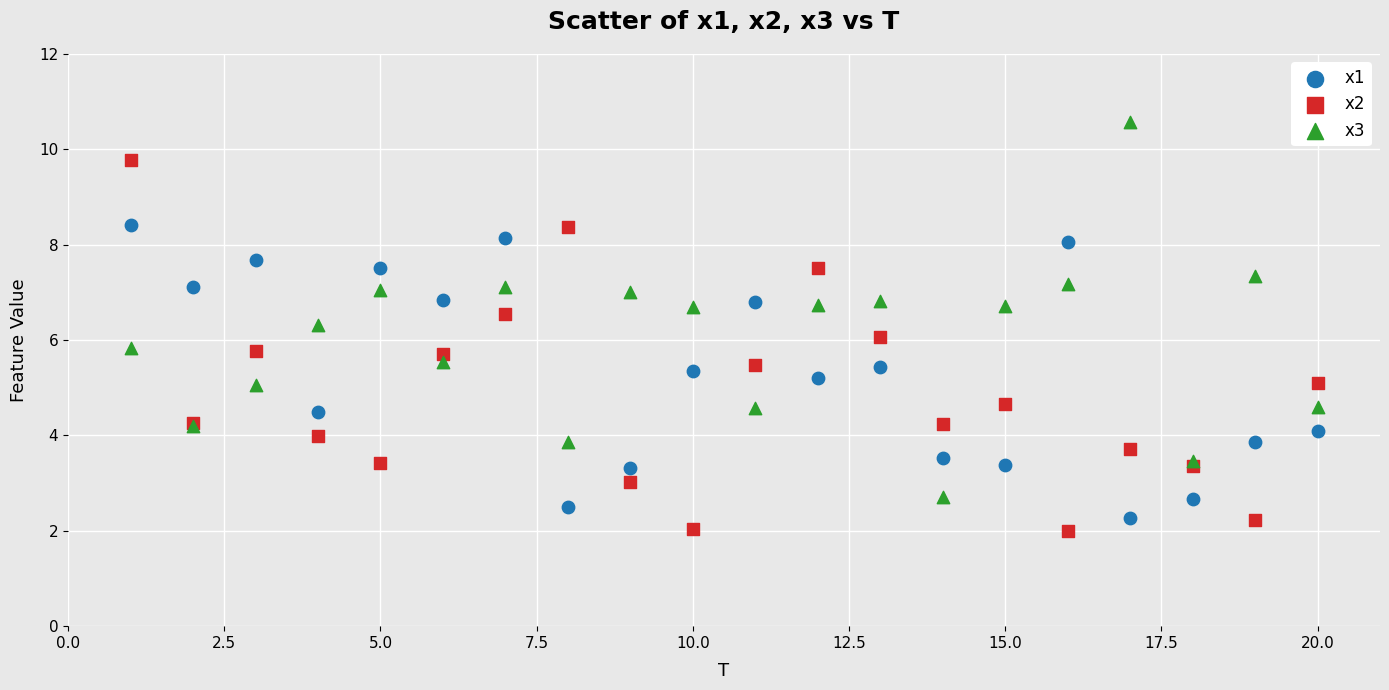

Which series contains the lowest Y value?

x2